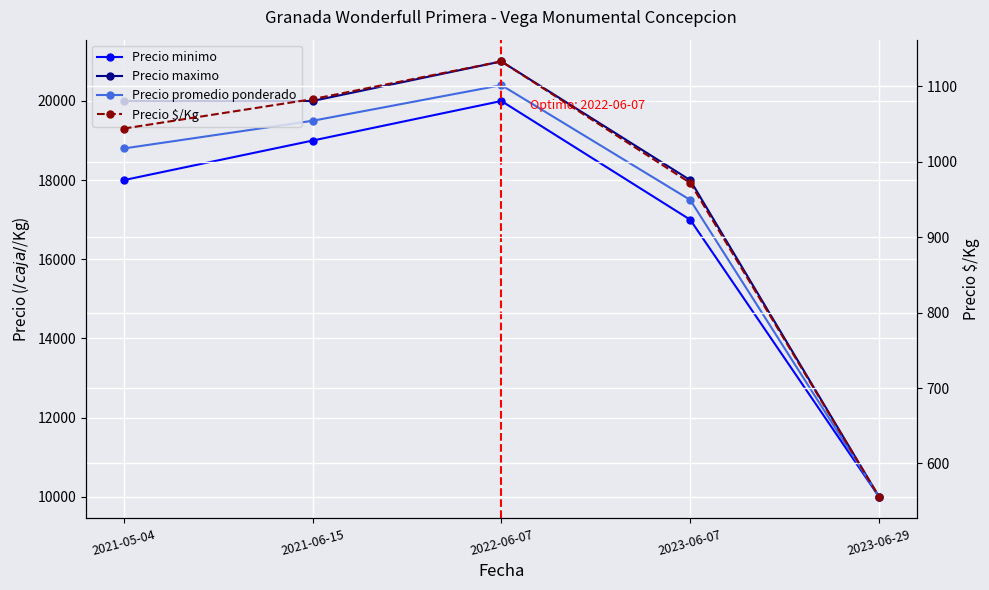

Where does the Precio maximo series first go above 20000?

2022-06-07